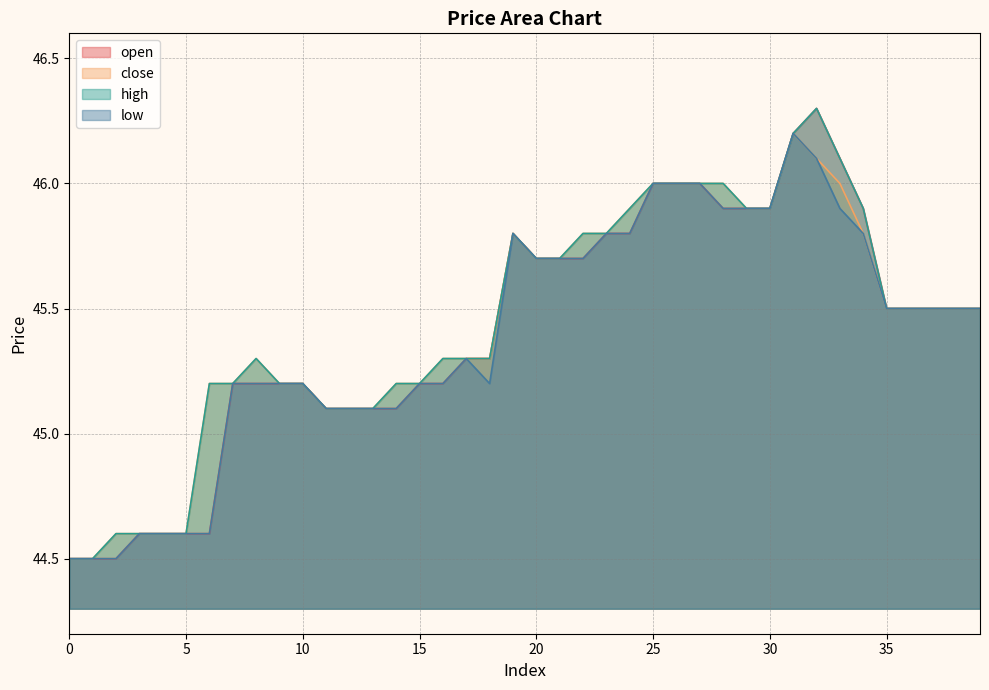

Which label corresponds to the largest value in the chart?

32